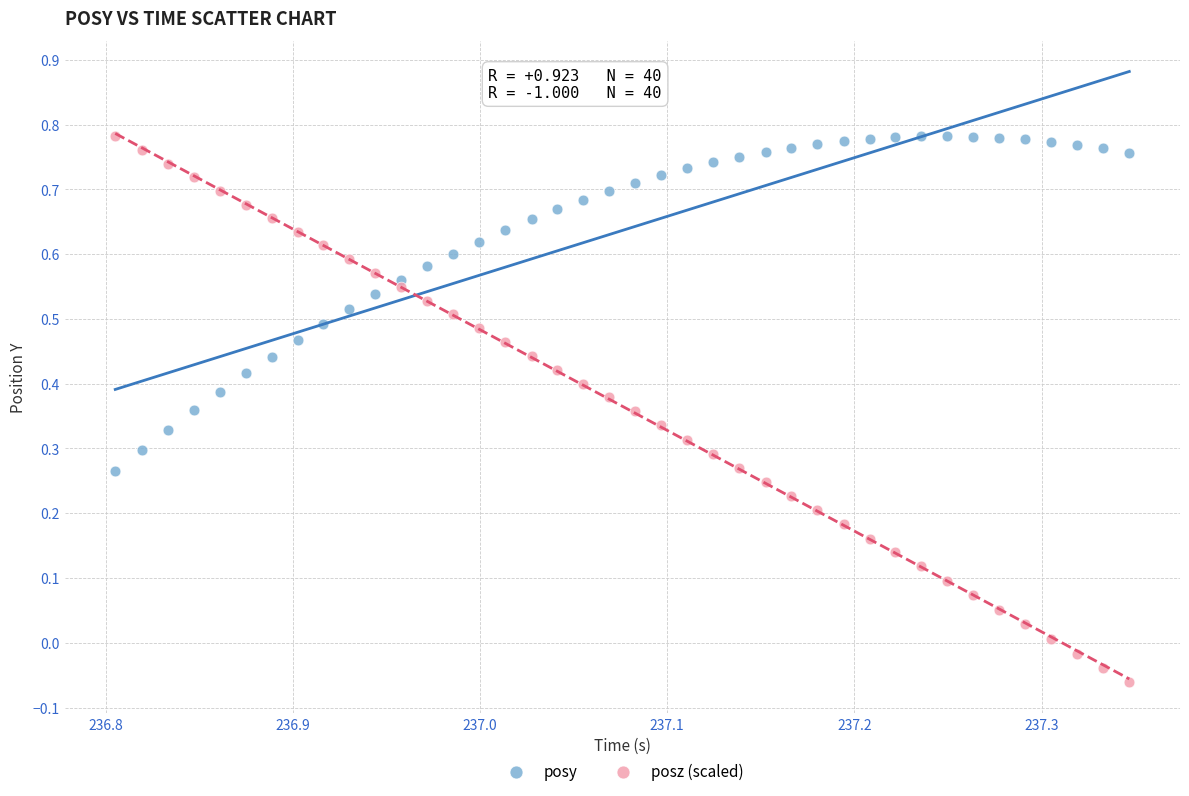

Which series has the widest spread of Y values?

posz (scaled)